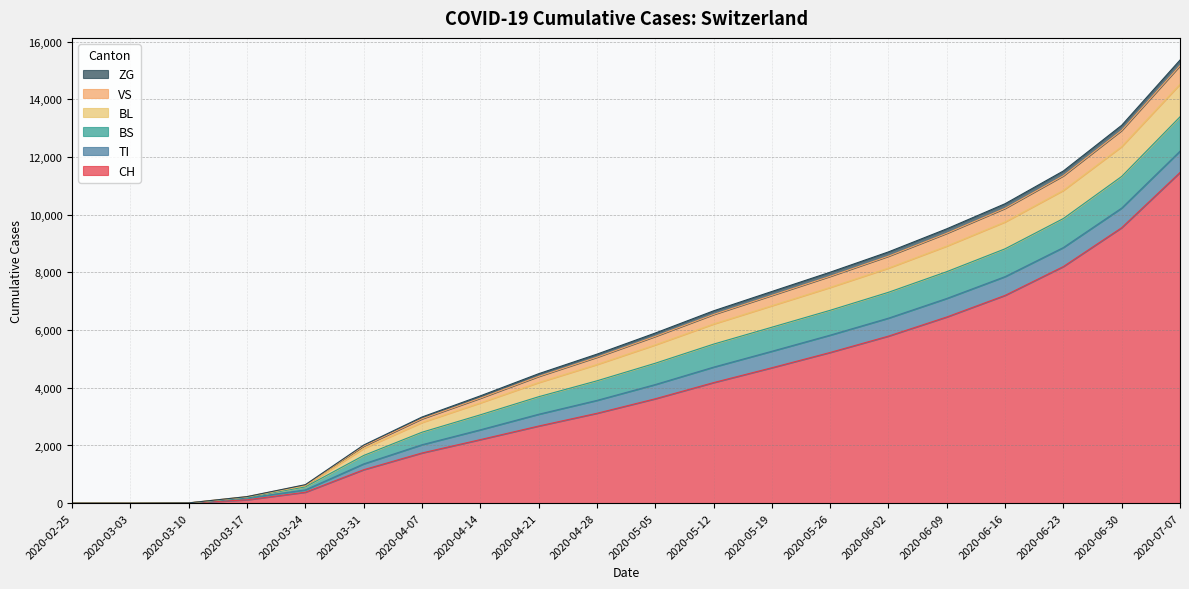

What is the difference between the second highest and second lowest values in the TI series?

680